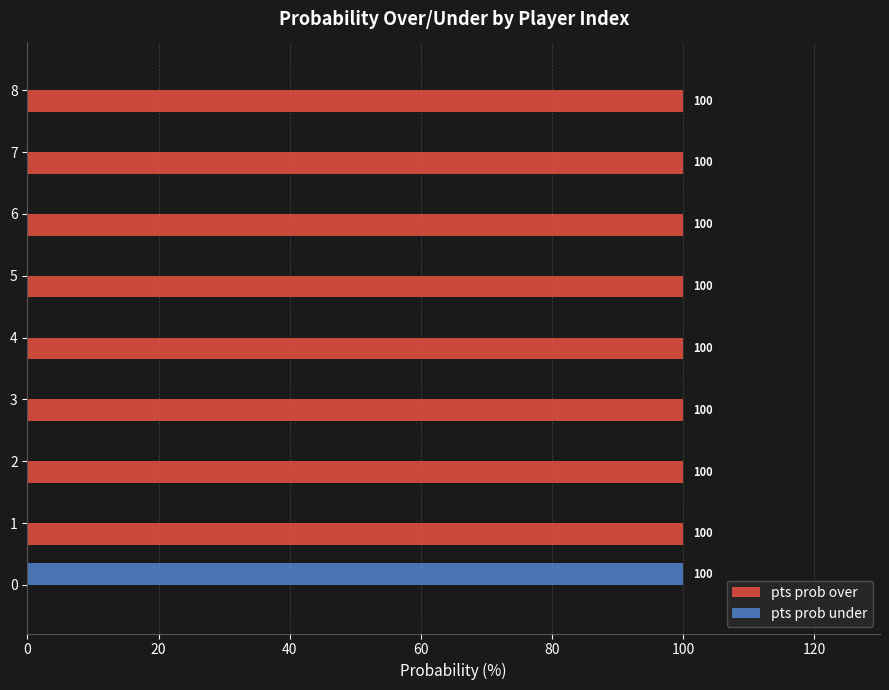

What is the sum of the pts prob over values at 3 and 8?

200